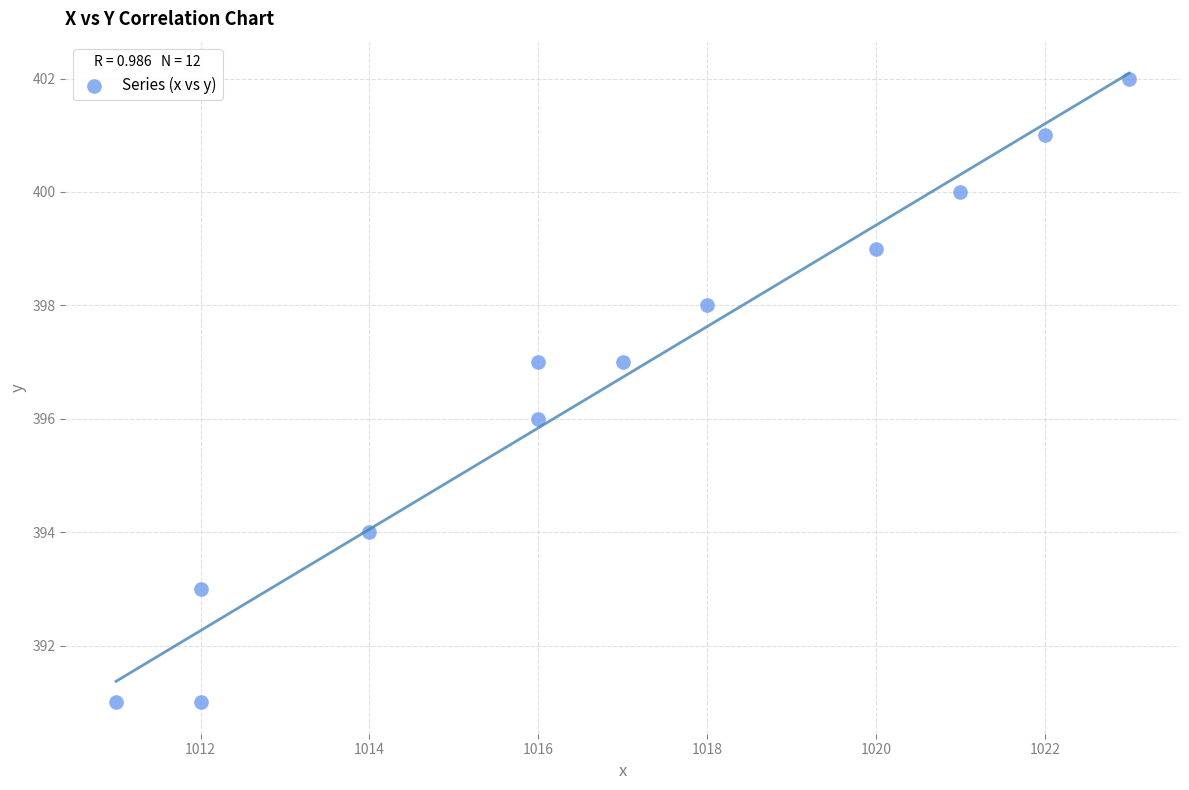

What is the average X value?

1017